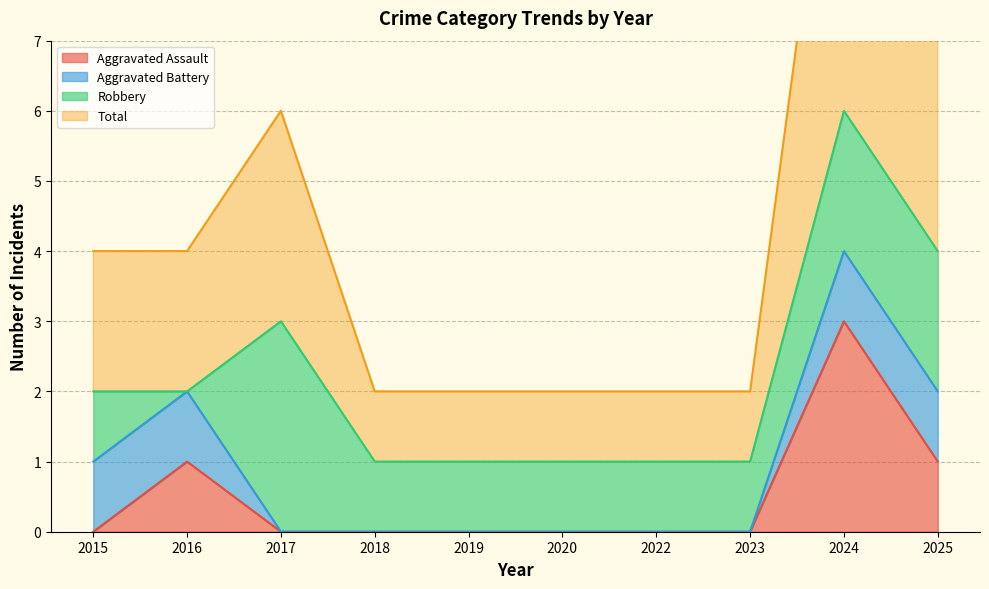

At which category is the sum across all series the highest?

2024